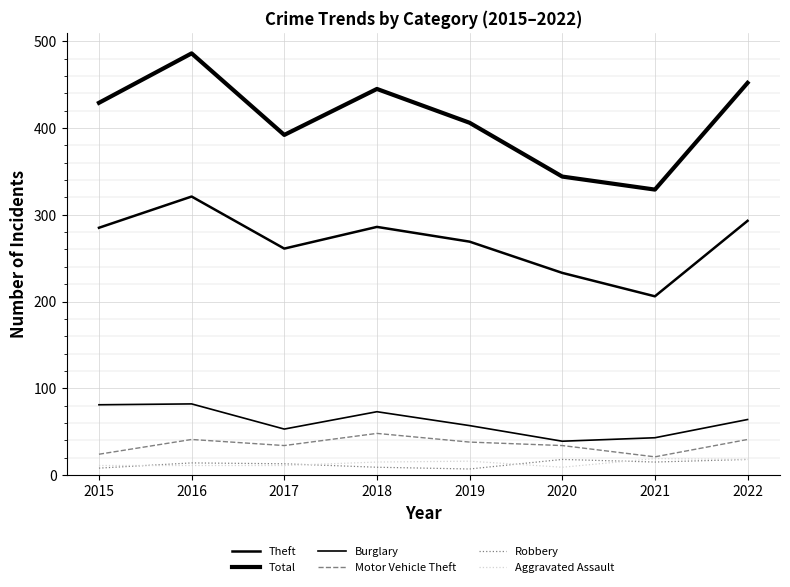

At 2021, list the series in order from smallest to largest.

Robbery, Aggravated Assault, Motor Vehicle Theft, Burglary, Theft, Total